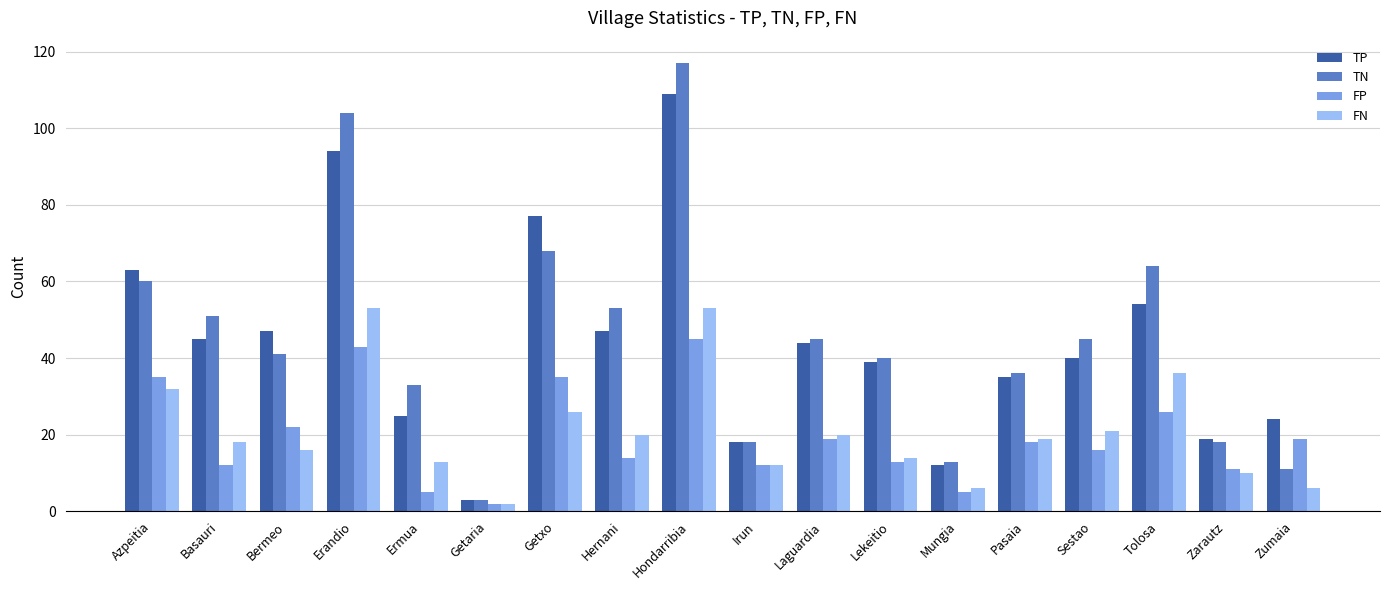

The FN series shows 20 at Laguardia. True or false?

True